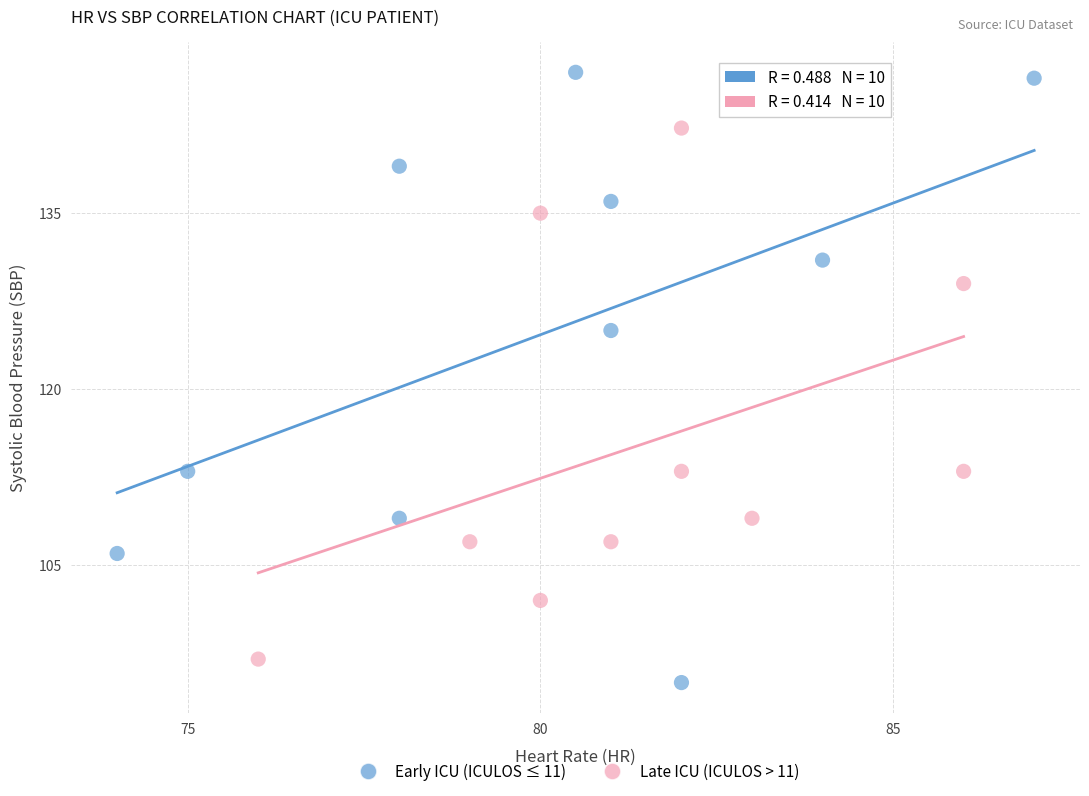

Which series reaches the minimum Y coordinate?

Early ICU (ICULOS ≤ 11)